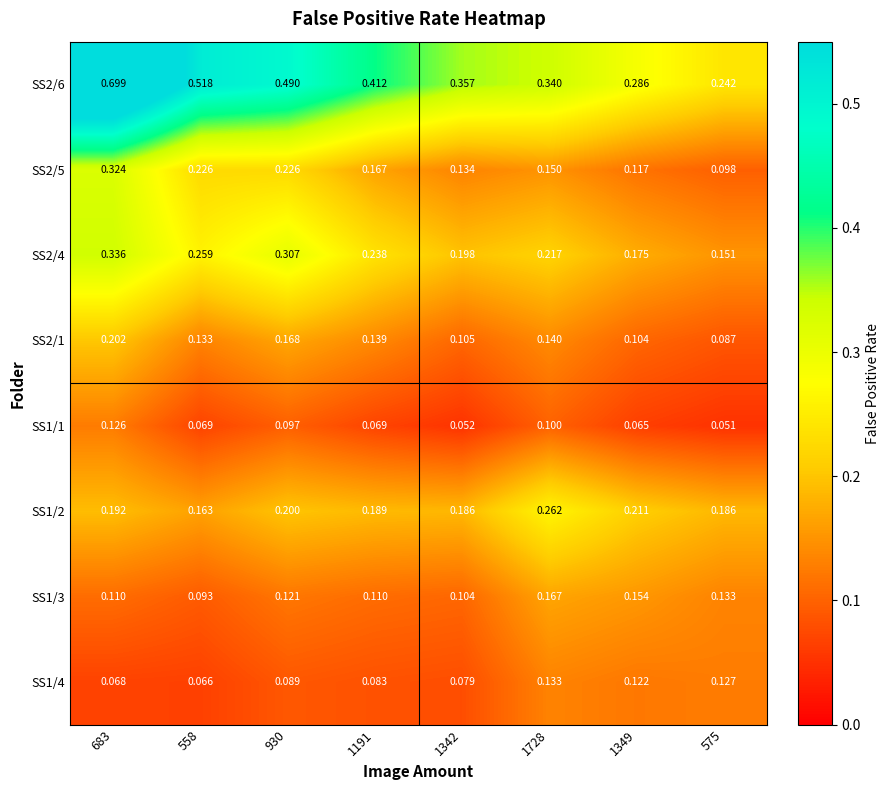

Is the value of SS1/4 at 1342 greater than the value of SS2/1 at 1728?

No